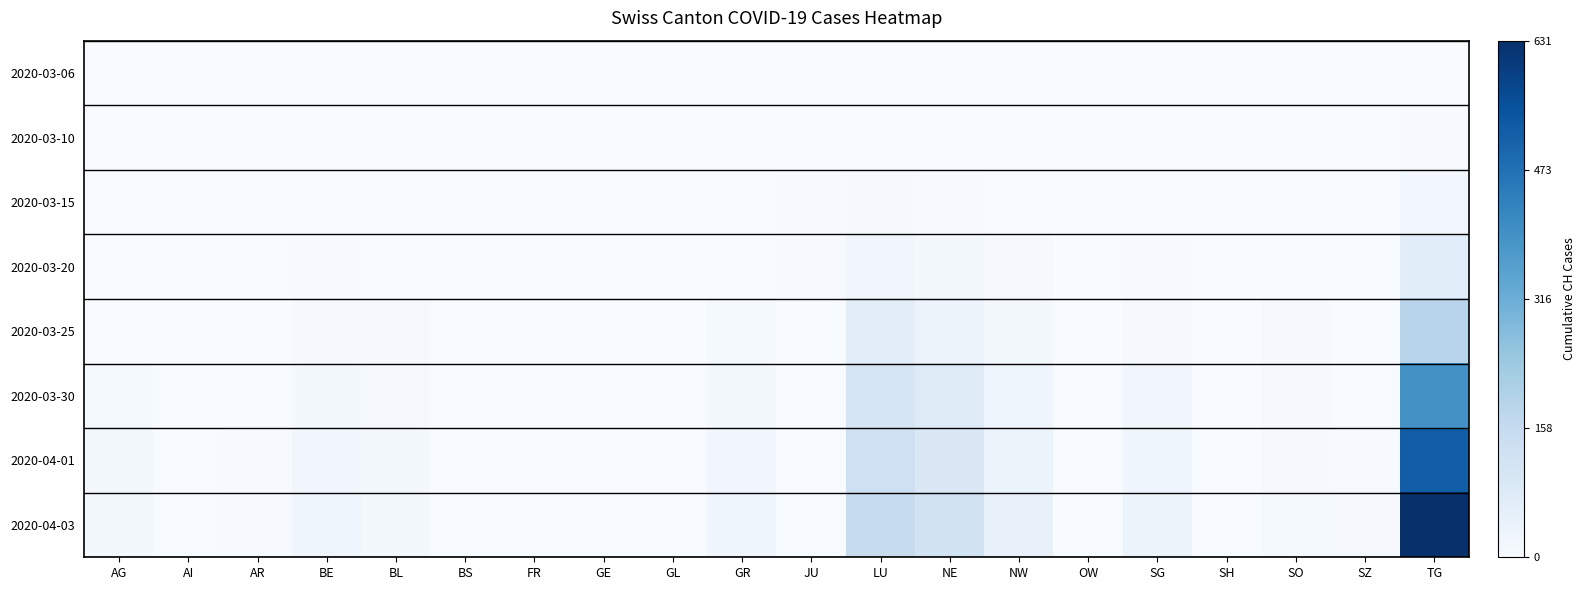

Between GL and GR, which is larger?

GL